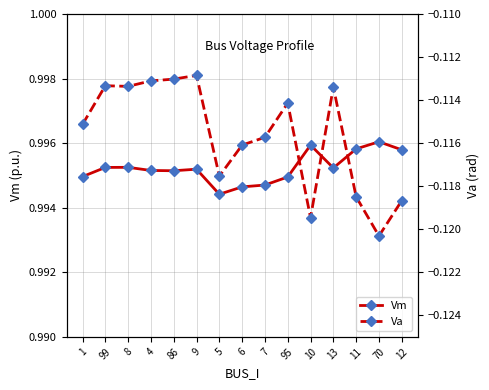

Rank the series at 13 from highest to lowest value.

Vm, Va